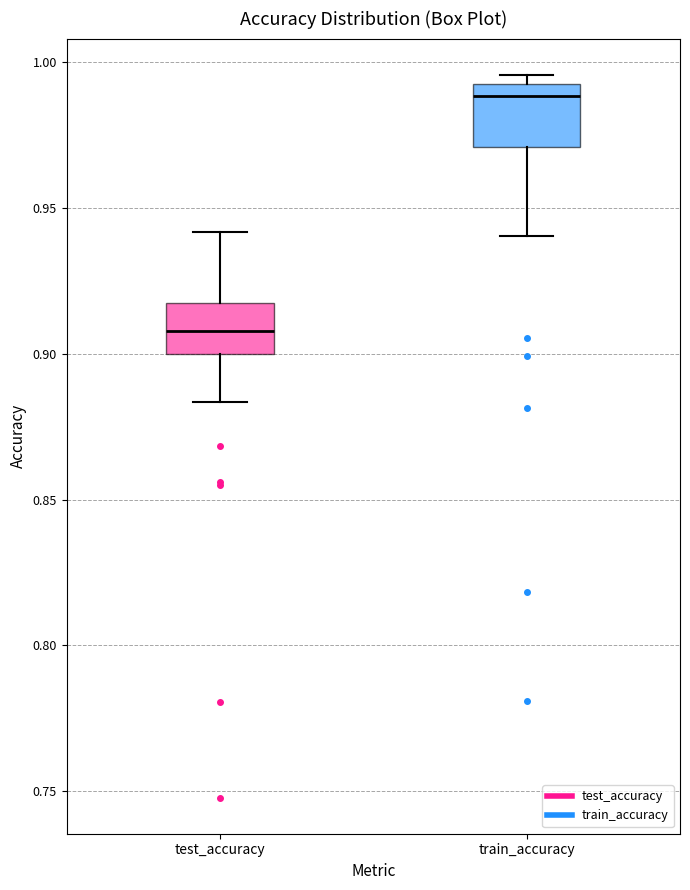

Reading left to right, read every box against the y-axis: the position of its median line, the range the box covers, and the ends of its whiskers. The values are not printed on the chart, so give them approximately, as read against the axis.

test_accuracy: median 0.910, box 0.900 to 0.915, whiskers 0.885 to 0.940
train_accuracy: median 0.990, box 0.970 to 0.995, whiskers 0.940 to 0.995 (just above the box's upper edge)